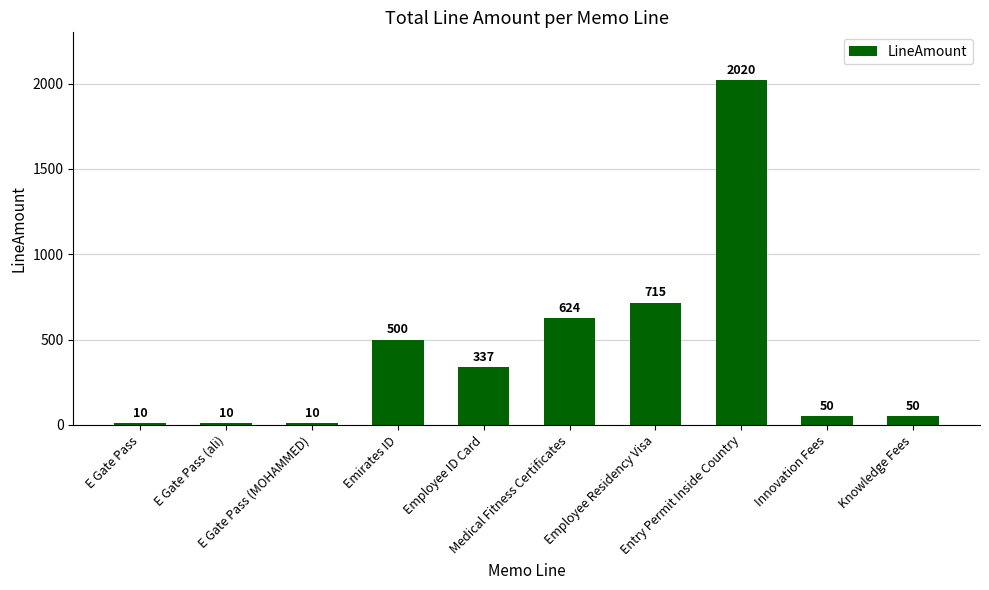

What is the difference between the maximum and minimum values?

2010